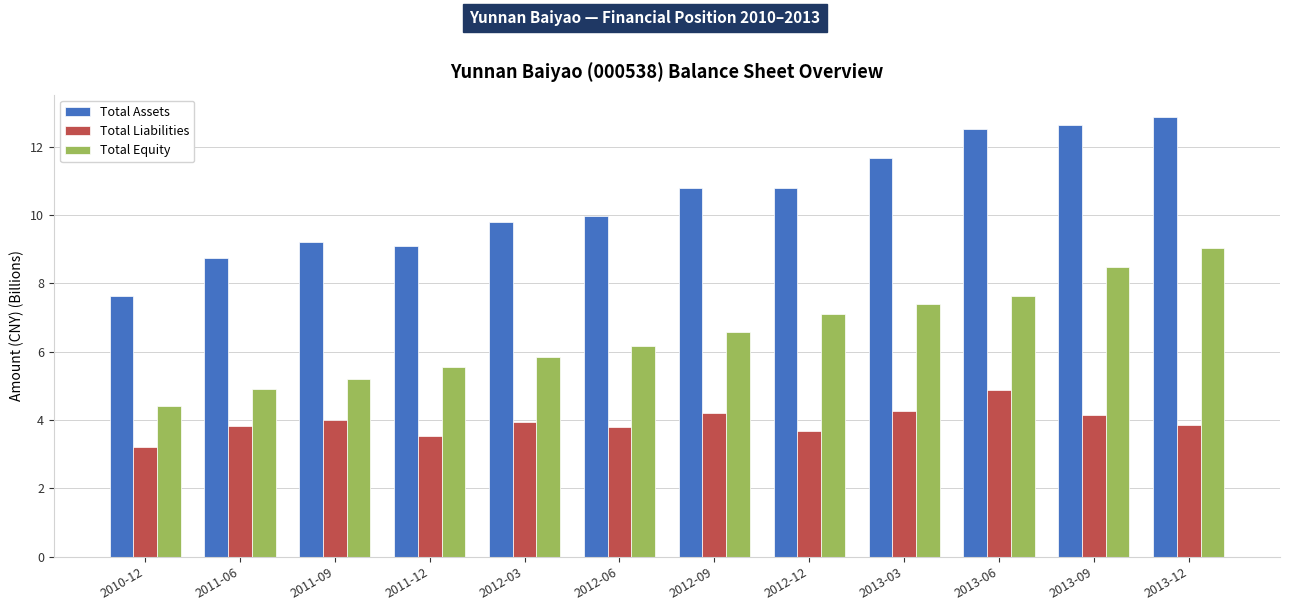

What is the value of the Total Assets bar at the 4th from the left?

9.1